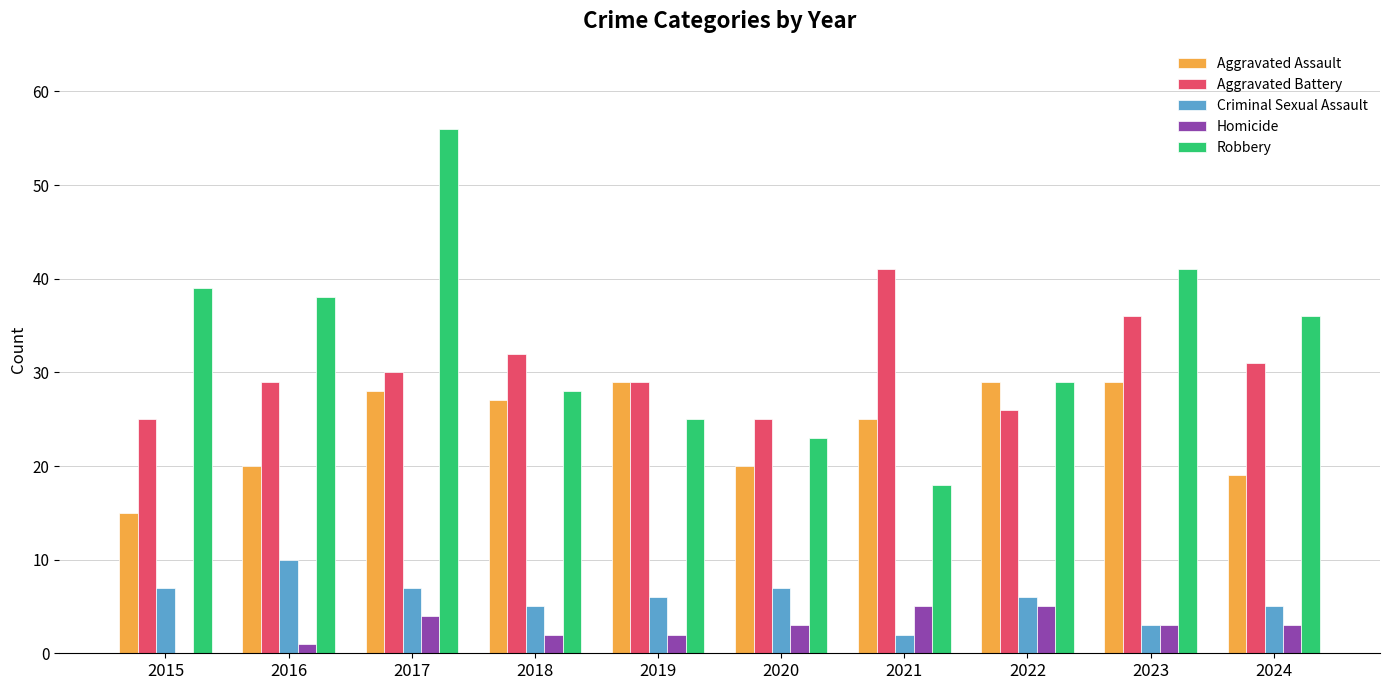

Read the Robbery value at 2017.

56